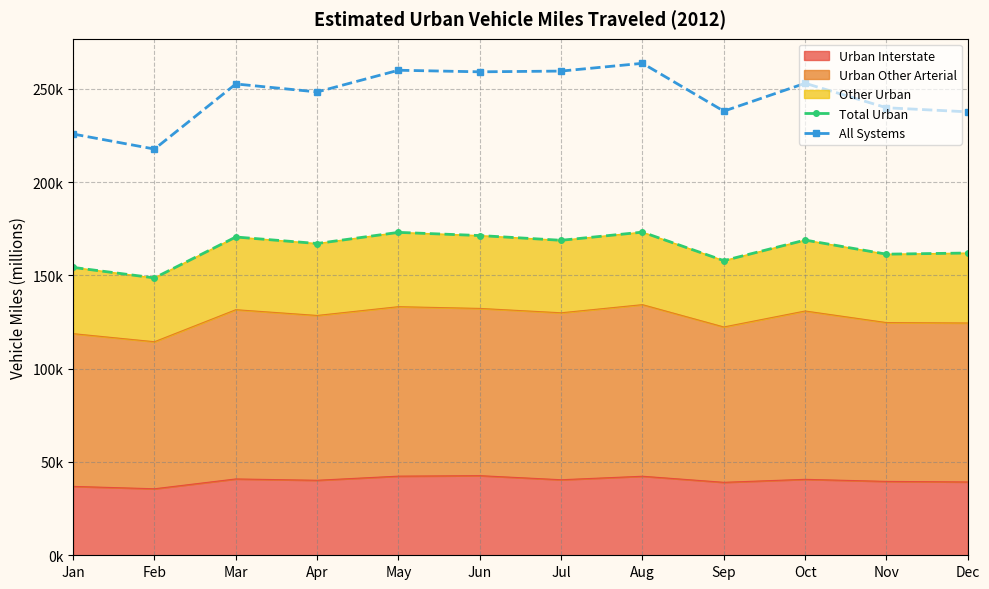

True or false: All Systems and Total Urban intersect in this chart.

False